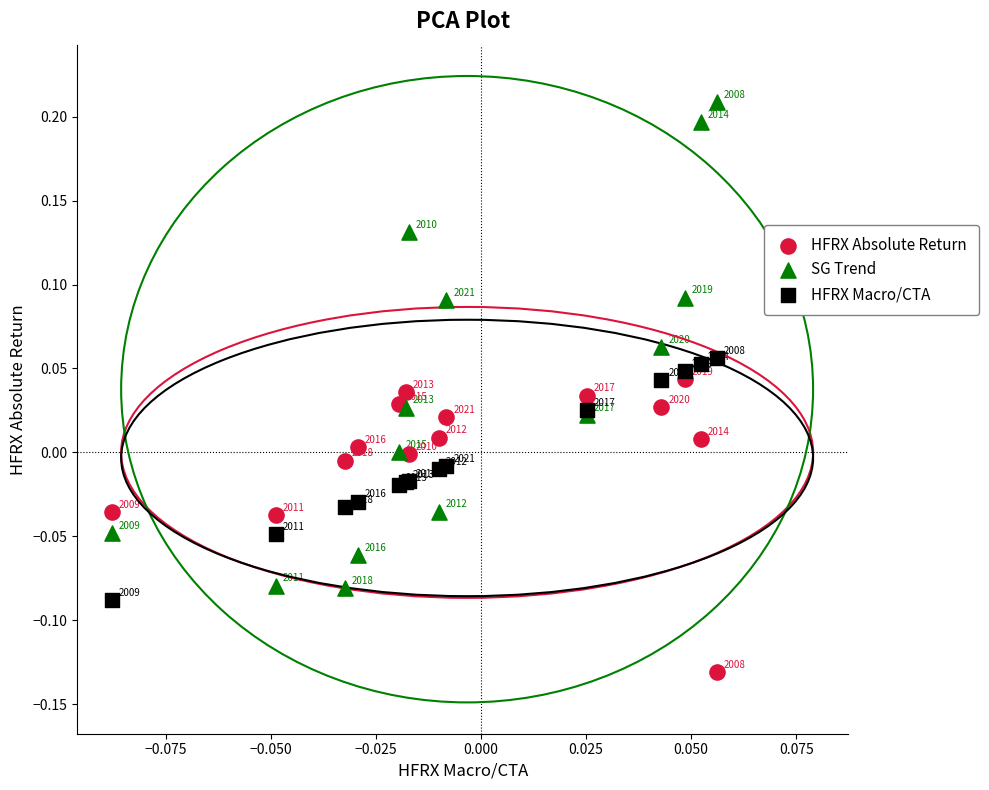

Which series has the largest Y range (max minus min)?

SG Trend